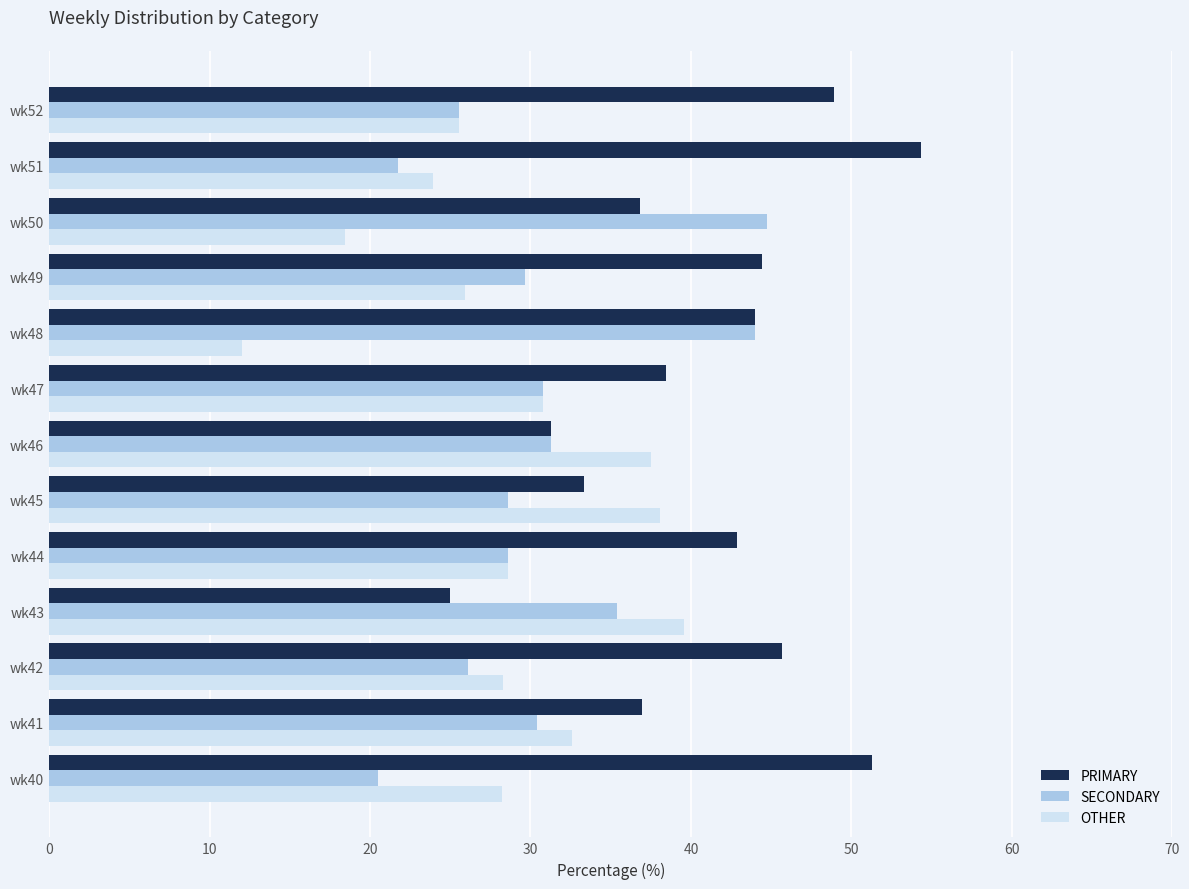

Is the value of SECONDARY at wk51 greater than the value of OTHER at wk50?

Yes